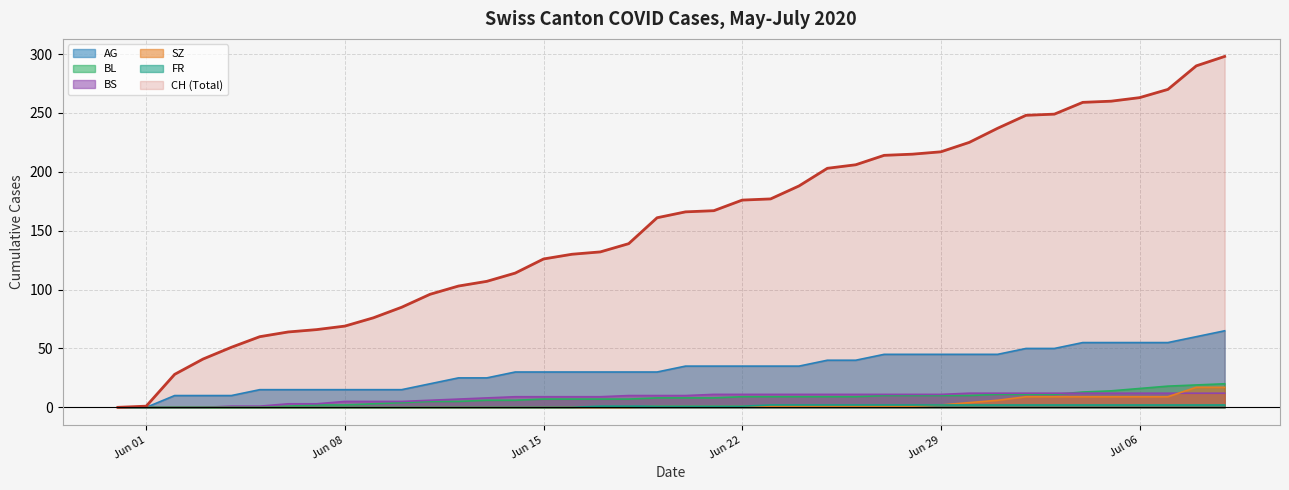

Reading right to left, transcribe all the data shown in this chart.

CH: 298	290	270	263	260	259	249	248	237	225	217	215	214	206	203	188	177	176	167	166	161	139	132	130	126	114	107	103	96	85	76	69	66	64	60	51	41	28	1	0
AG: 65	60	55	55	55	55	50	50	45	45	45	45	45	40	40	35	35	35	35	35	30	30	30	30	30	30	25	25	20	15	15	15	15	15	15	10	10	10	0	0
BL: 20	19	18	16	14	13	11	11	11	10	10	10	10	9	9	9	9	9	8	8	8	7	7	7	7	6	6	5	5	4	3	2	2	1	0	0	0	0	0	0
BS: 12	12	12	12	12	12	12	12	12	12	11	11	11	11	11	11	11	11	11	10	10	10	9	9	9	9	8	7	6	5	5	5	3	3	1	1	0	0	0	0
SZ: 17	17	9	9	9	9	9	9	6	4	2	1	1	1	1	1	1	1	1	1	1	0	0	0	0	0	0	0	0	0	0	0	0	0	0	0	0	0	0	0
FR: 2	2	2	2	2	2	2	2	2	2	2	2	2	2	2	2	2	1	1	1	1	1	1	0	0	0	0	0	0	0	0	0	0	0	0	0	0	0	0	0